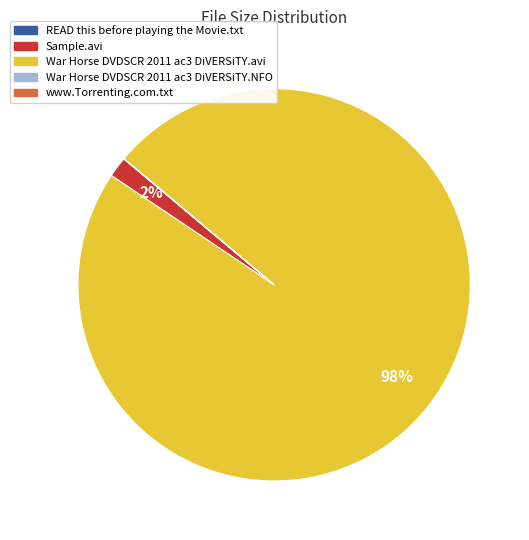

To the nearest percent, what is the difference between the largest and smallest slice percentages?

98%